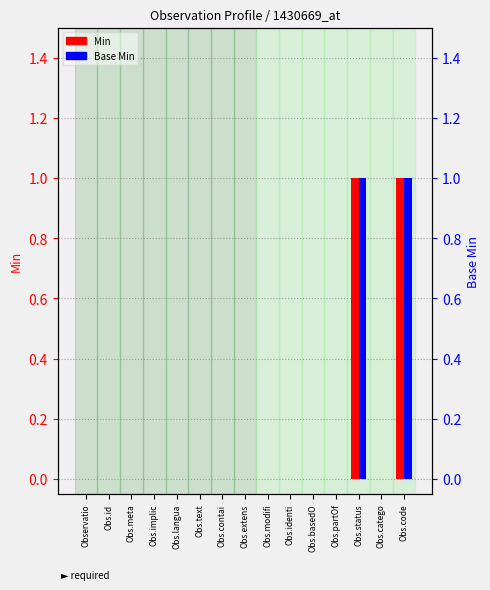

How many data points in Min are above 0?

2